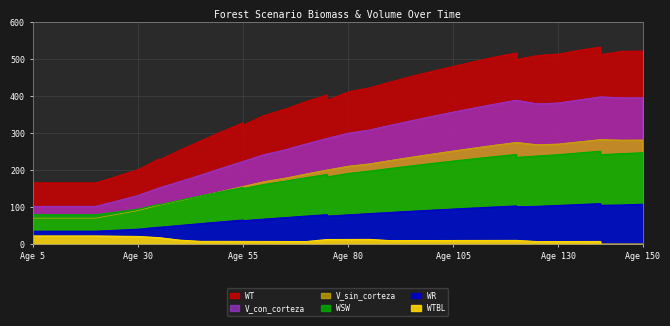

True or false: WT and WSW intersect in this chart.

False